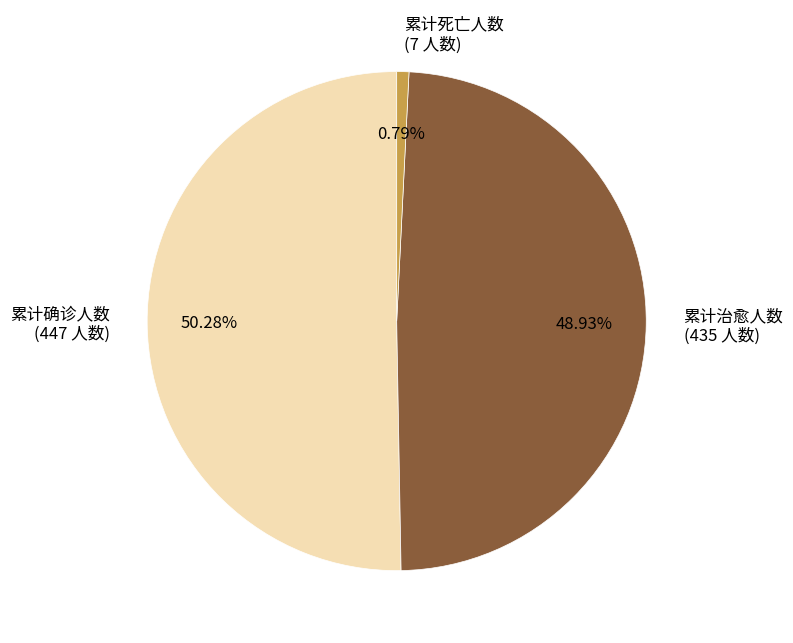

To the nearest percent, what is the average slice percentage?

33%